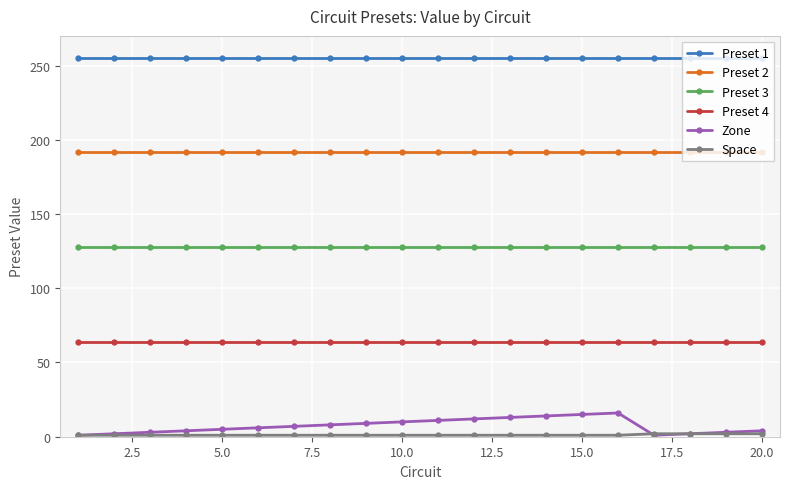

Count the number of data series in this chart.

6